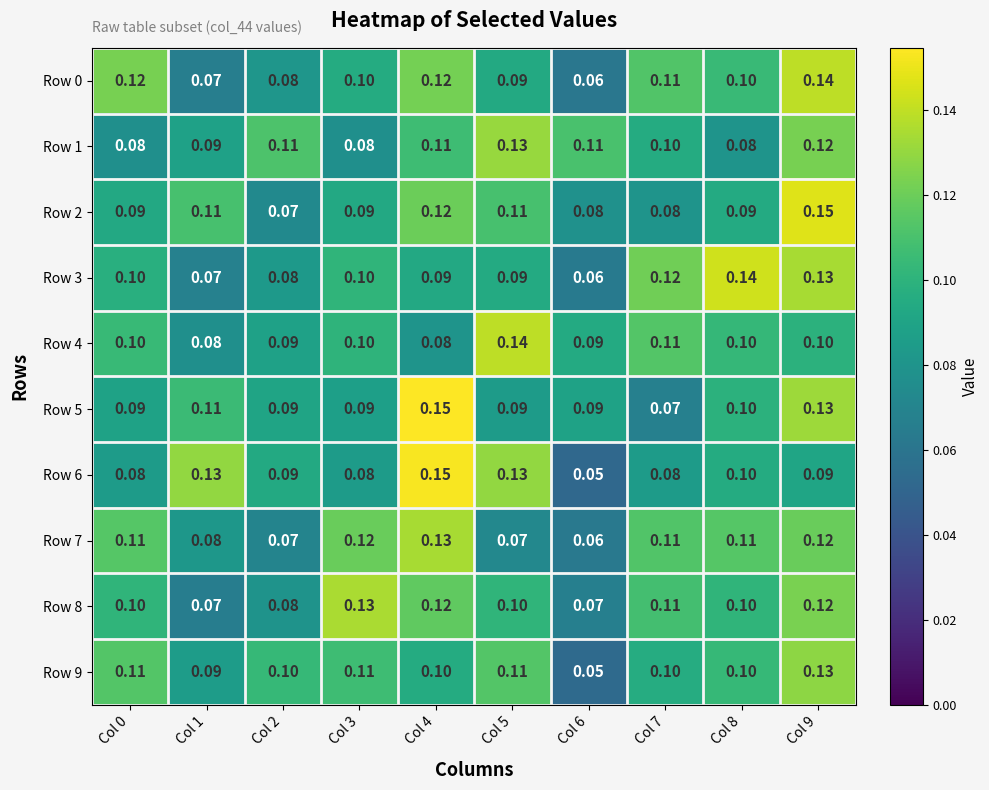

Is the value of Row 9 at Col 4 greater than the value of Row 3 at Col 6?

Yes